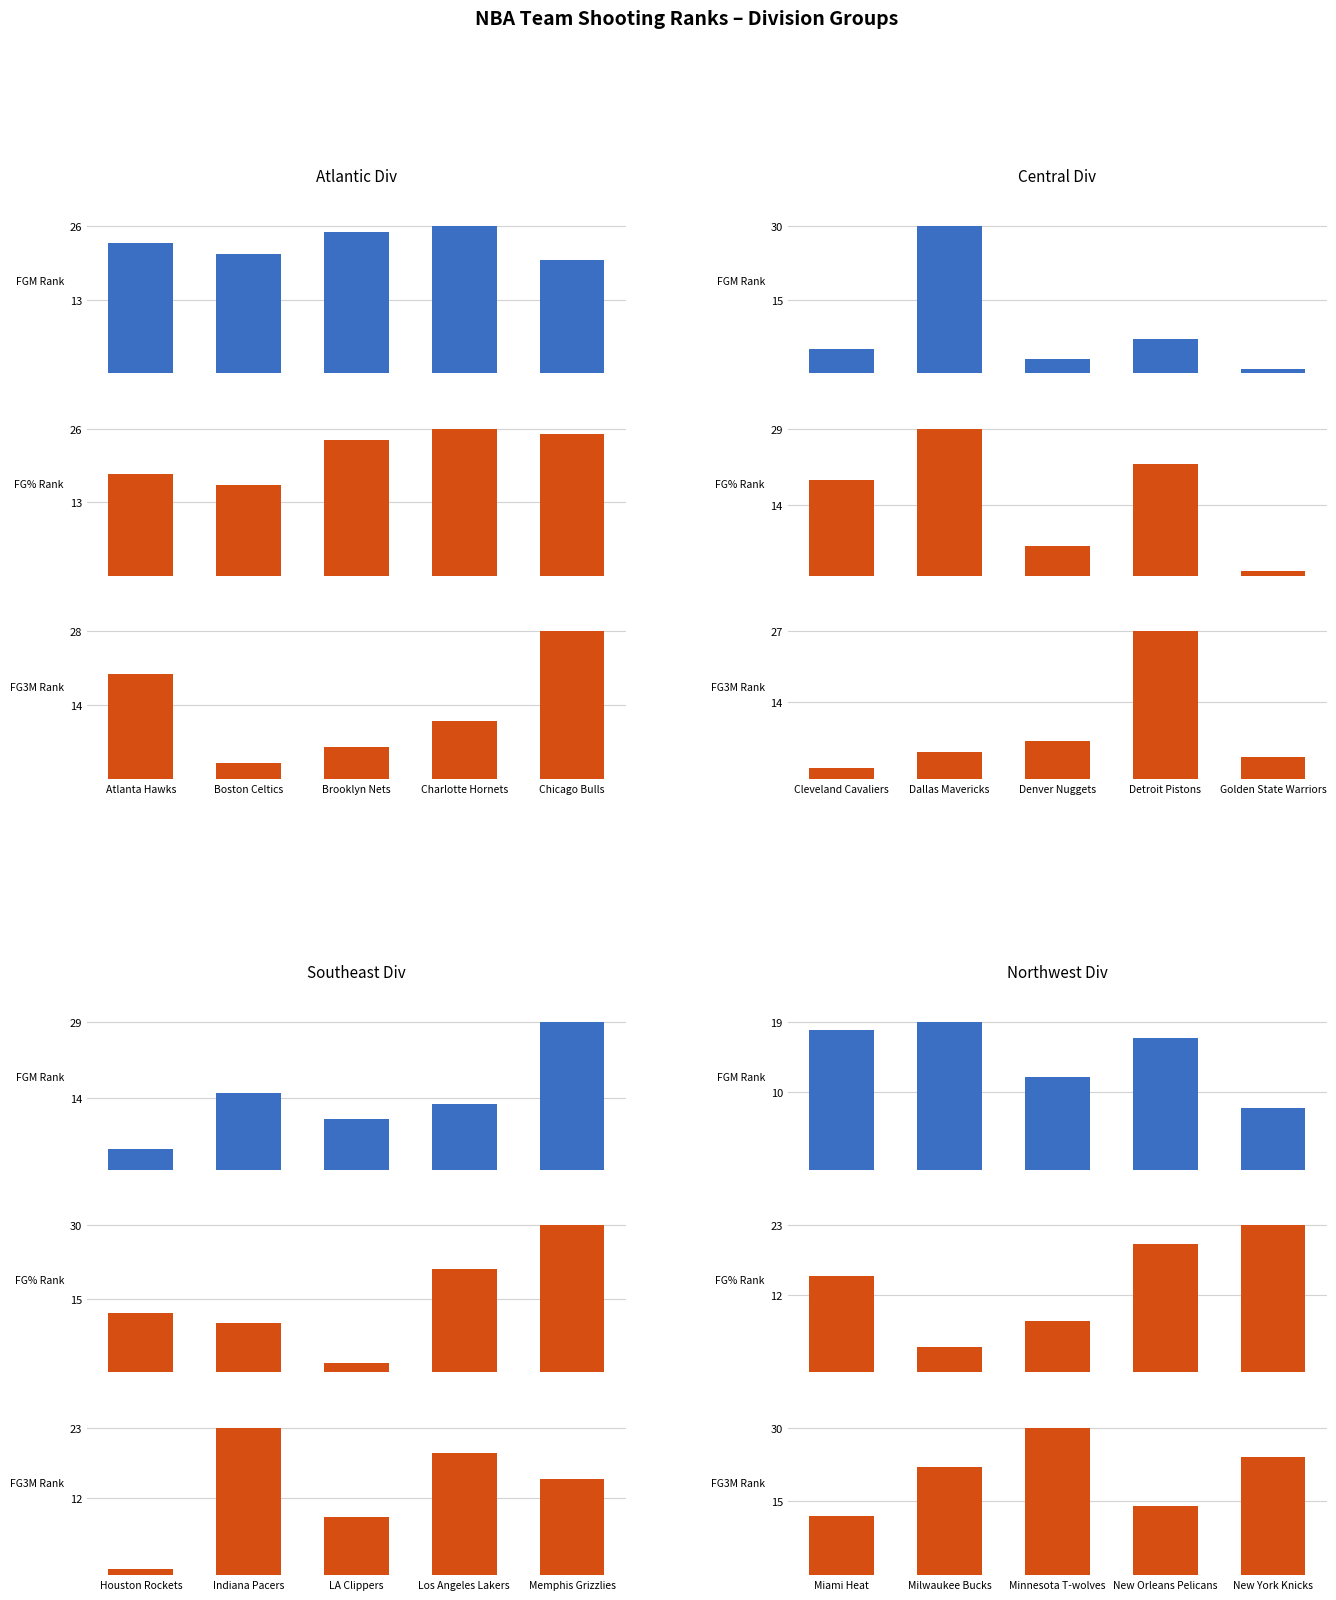

Does the chart contain stacked bars?

No